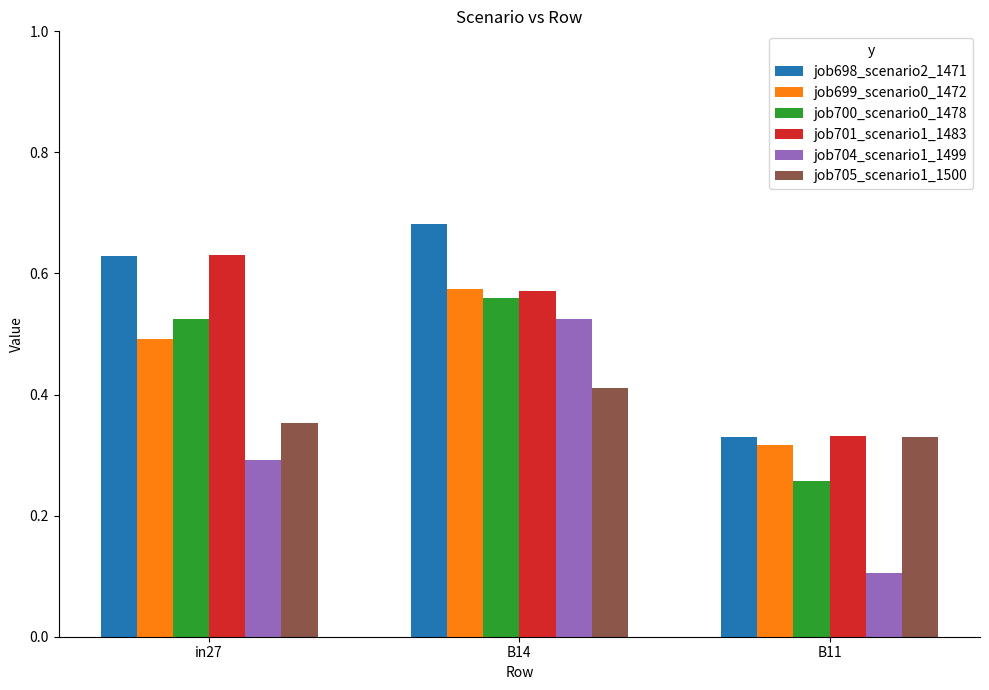

How many job705_scenario1_1500 values are between 0 and 1?

3